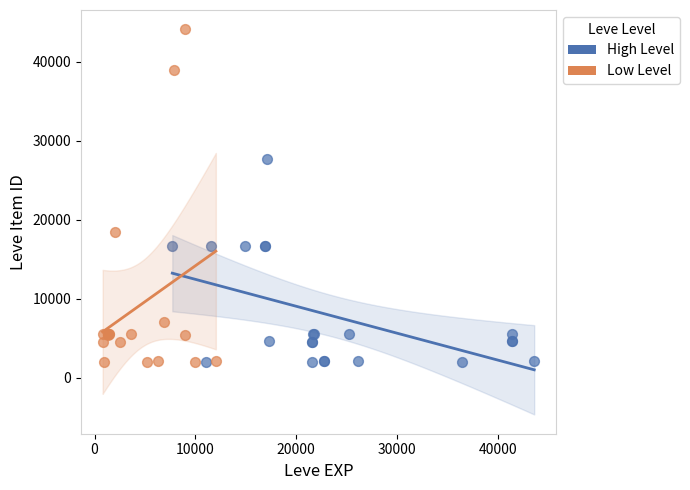

Which series reaches the maximum Y coordinate?

Low Level